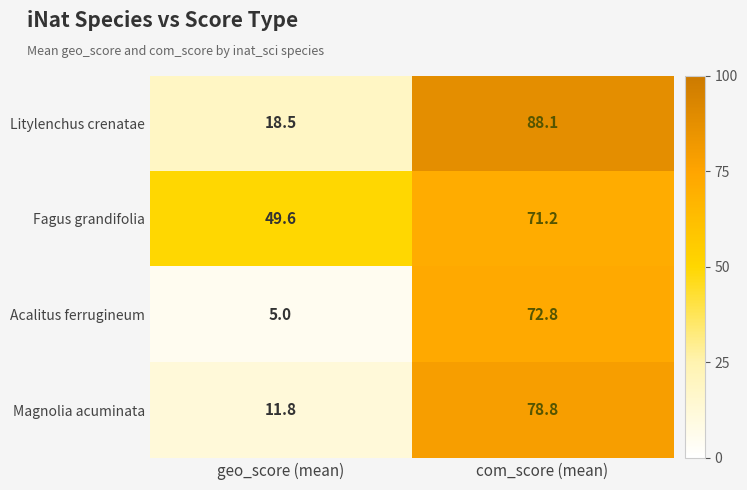

What is the total value across all series at com_score (mean)?

310.9